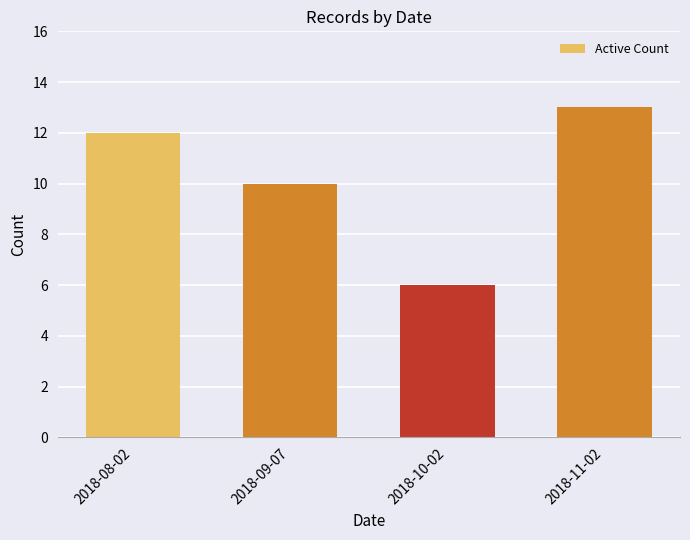

Rank the categories by value from lowest to highest.

2018-10-02, 2018-09-07, 2018-08-02, 2018-11-02